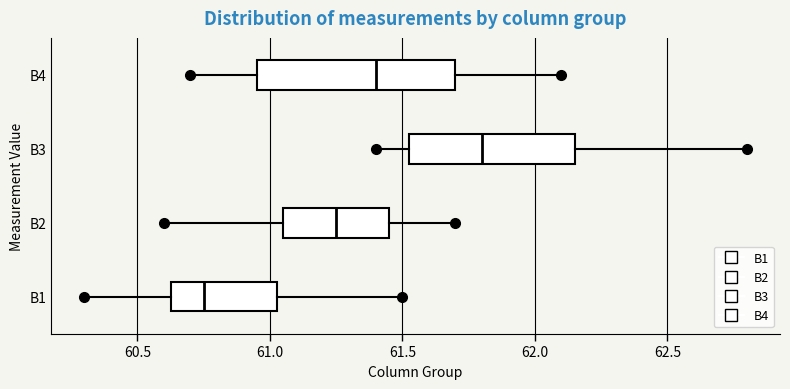

Which box's median line is the furthest to the right?

B3